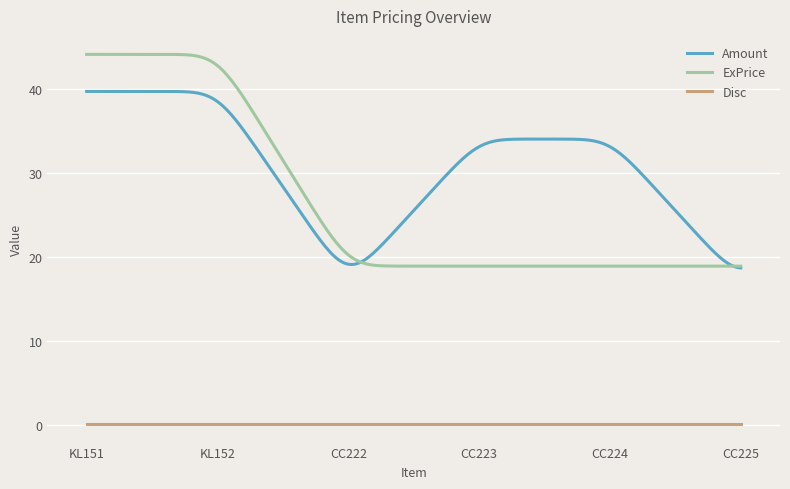

True or false: ExPrice and Disc intersect in this chart.

False